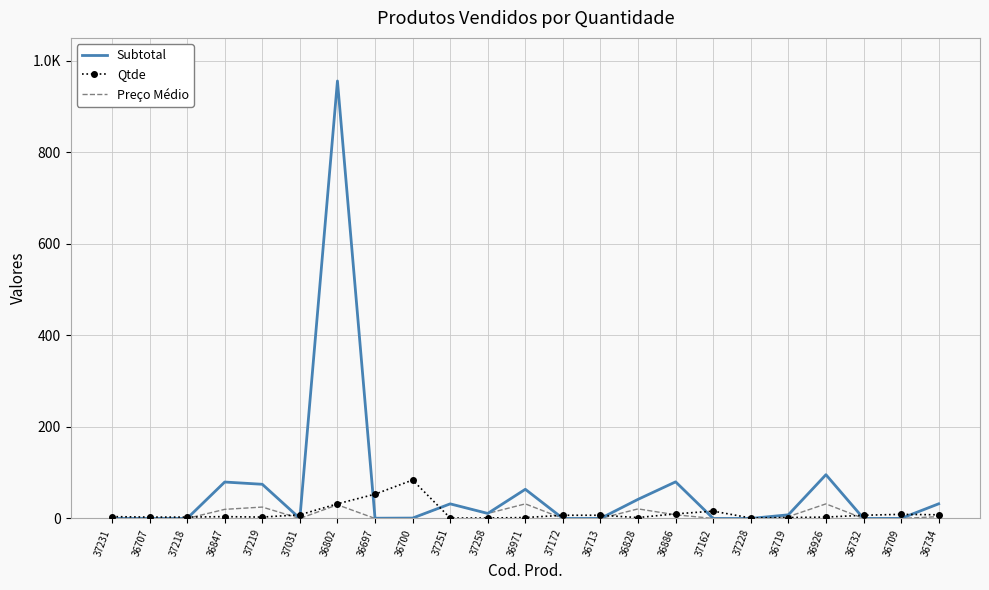

What is the sum of the Qtde values at 37228 and 36828?

3.0